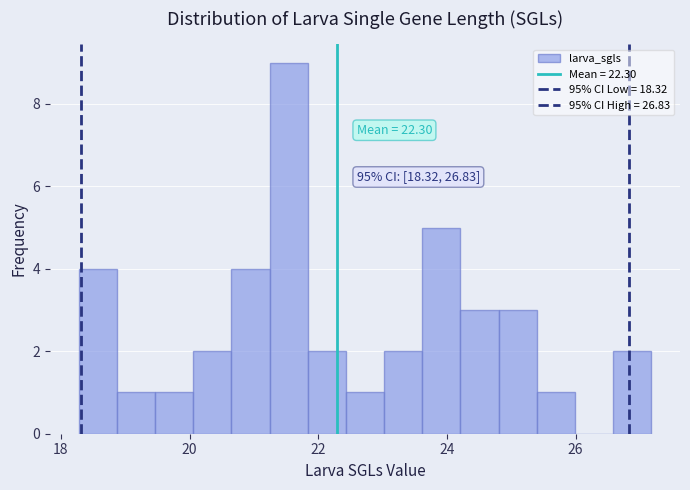

Around what value on the x-axis is the tallest bar? Give the approximate position of its centre, as read against the axis.

21.6